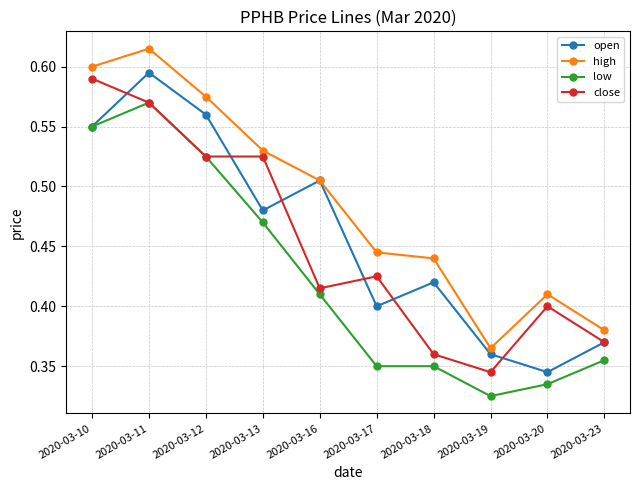

At which category does the chart reach its minimum across all series?

2020-03-19